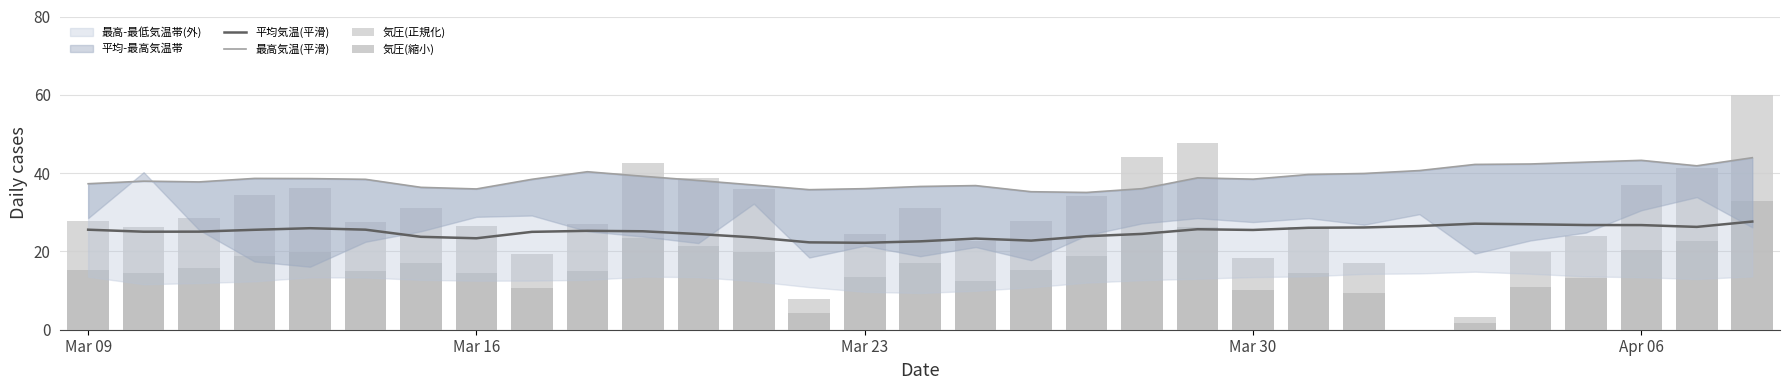

How many groups of bars are there?

31